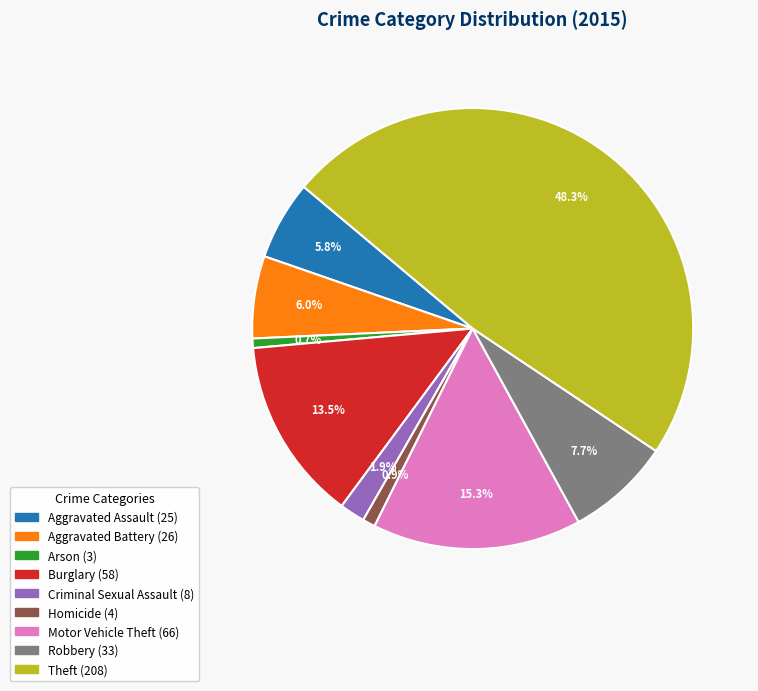

Which has a higher value, Theft or Criminal Sexual Assault?

Theft